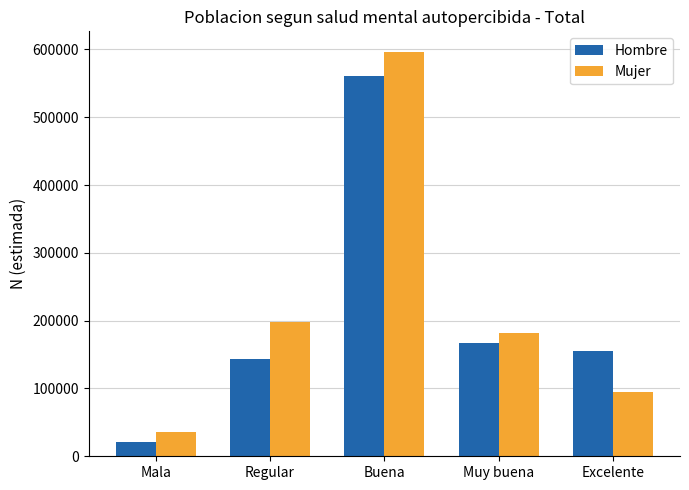

How many bars are there in total?

10